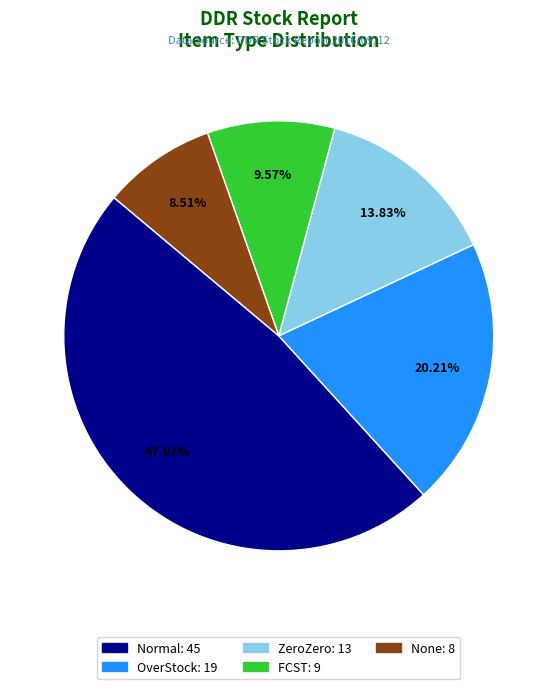

To the nearest percent, what is the difference between the Normal and OverStock slice percentages?

28%